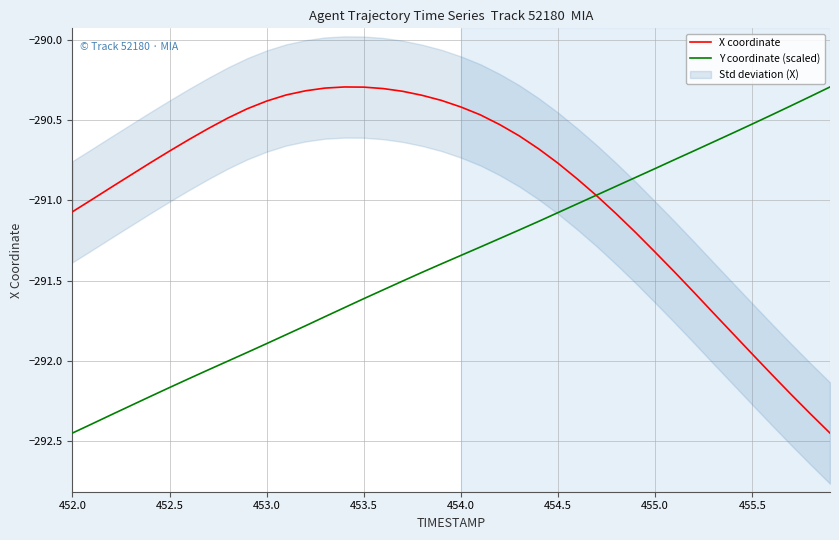

Rank the series by their maximum value, from lowest to highest.

X coordinate, Y coordinate (scaled)